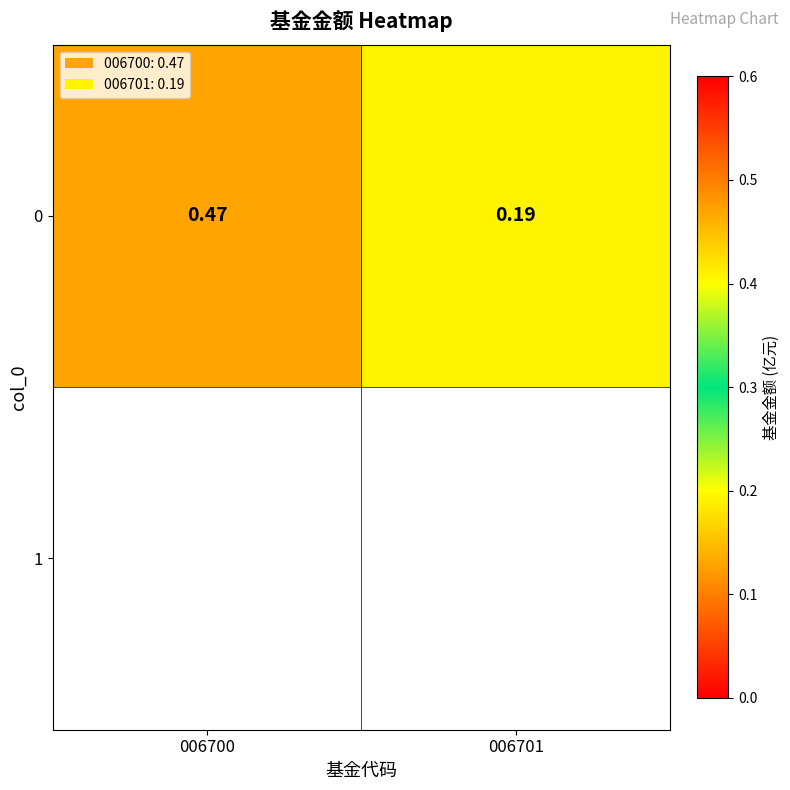

Reading left to right, extract all data points from this chart.

0.5	0.2